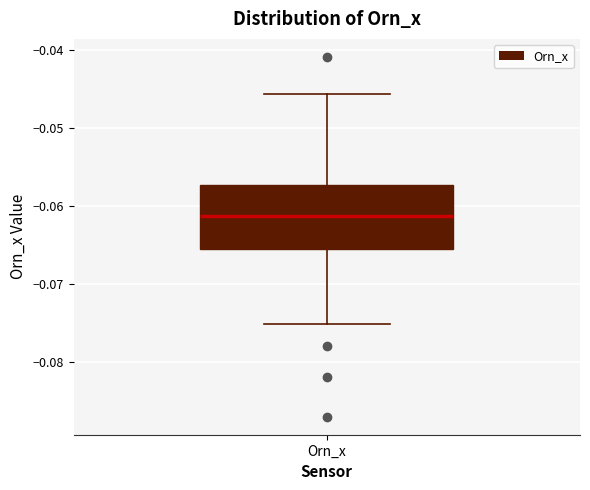

Where is the lower edge of the box for Orn_x on the y-axis? The values are not printed on the chart, so give them approximately, as read against the axis.

-0.065